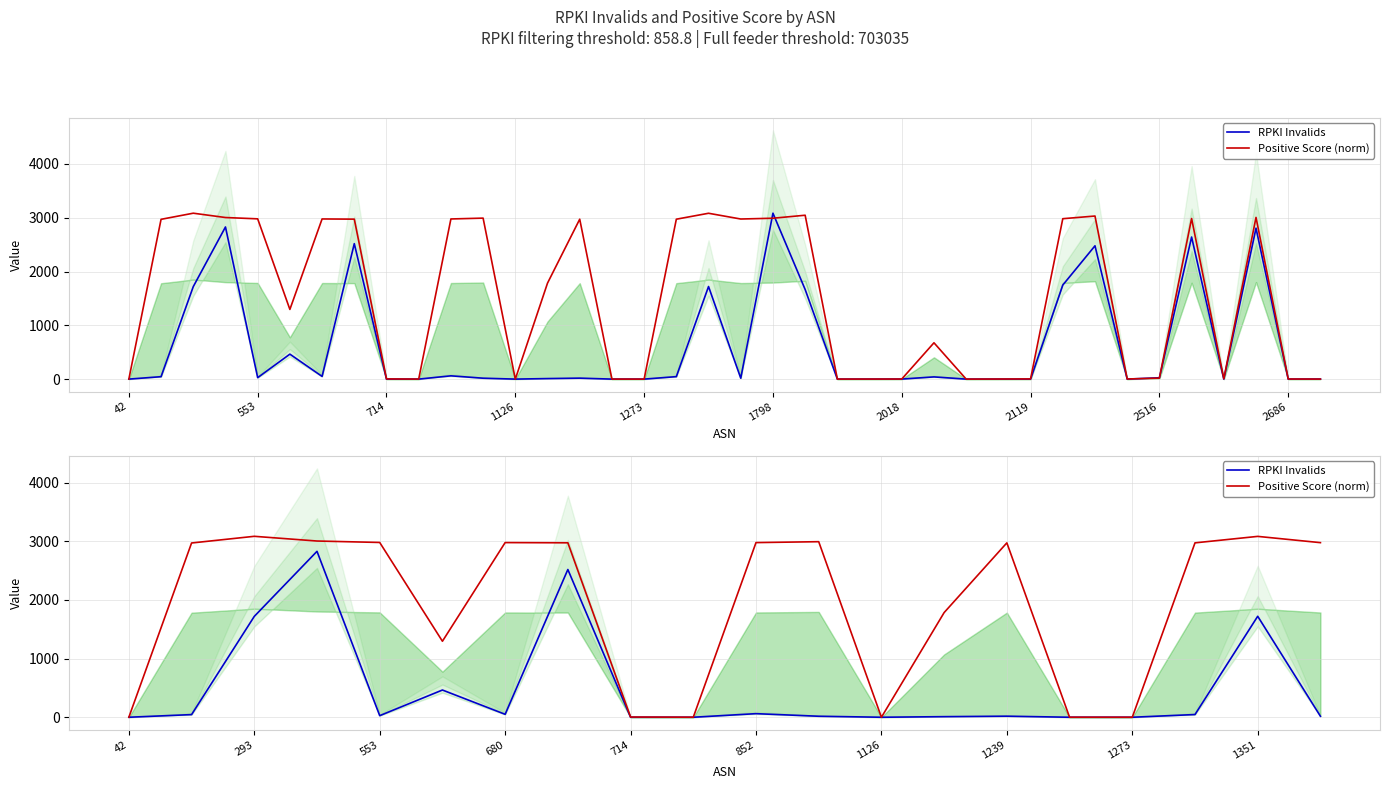

Rank the series by their maximum value, from lowest to highest.

RPKI Invalids, Positive Score (norm)